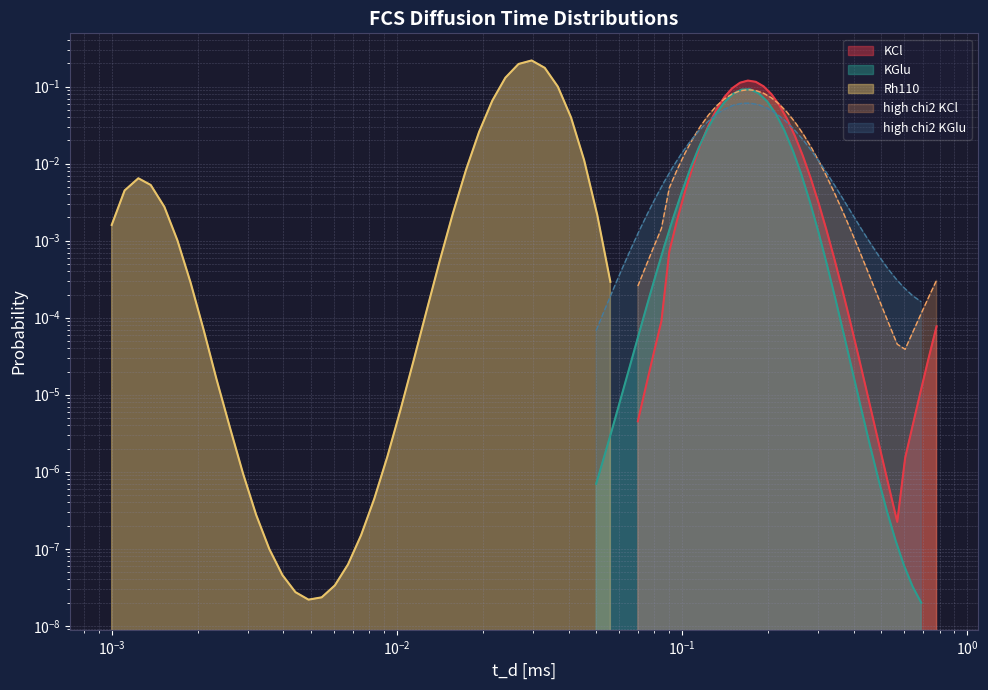

What is the value of the high chi2 KCl point at the 19th from the left?

0.1